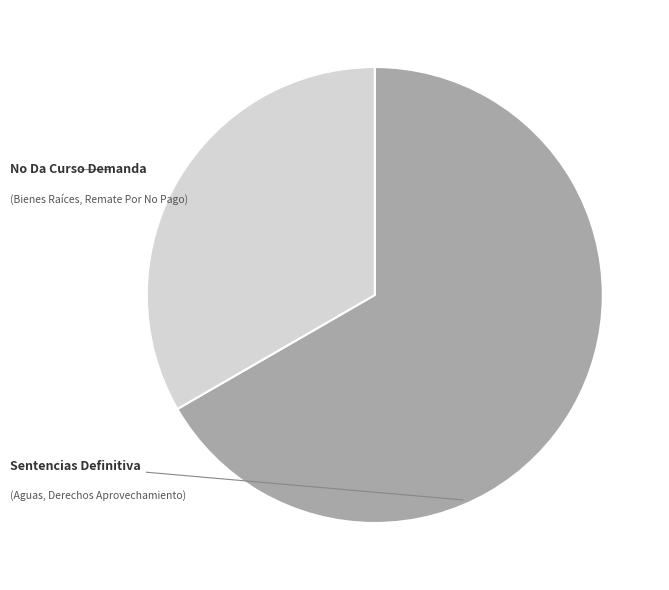

How many segments does this pie chart have?

2